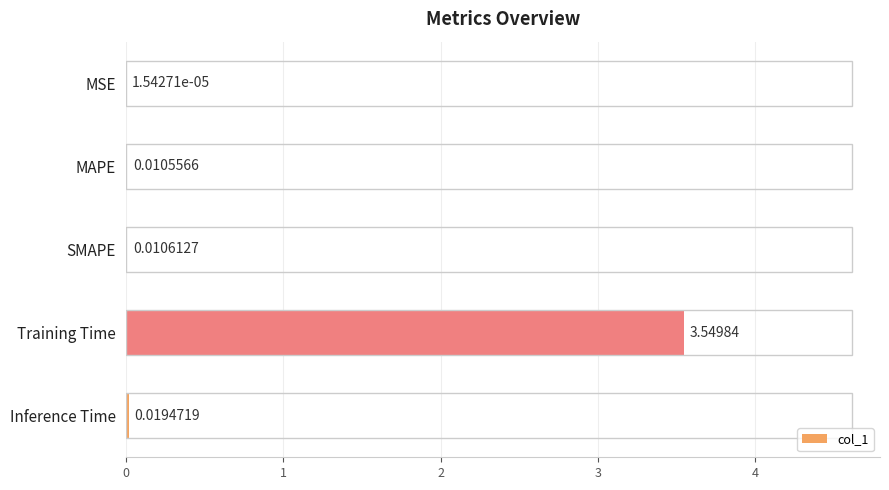

At which label is the value closest to 1?

Inference Time